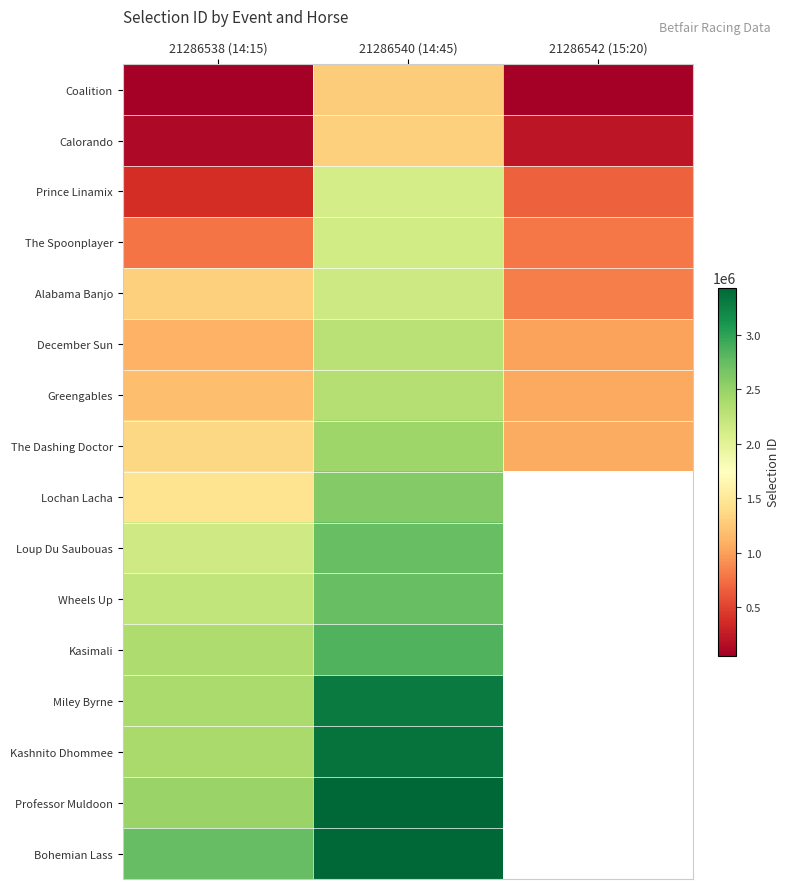

Is the value of December Sun at 21286542 (15:20) greater than the value of Alabama Banjo at 21286538 (14:15)?

No